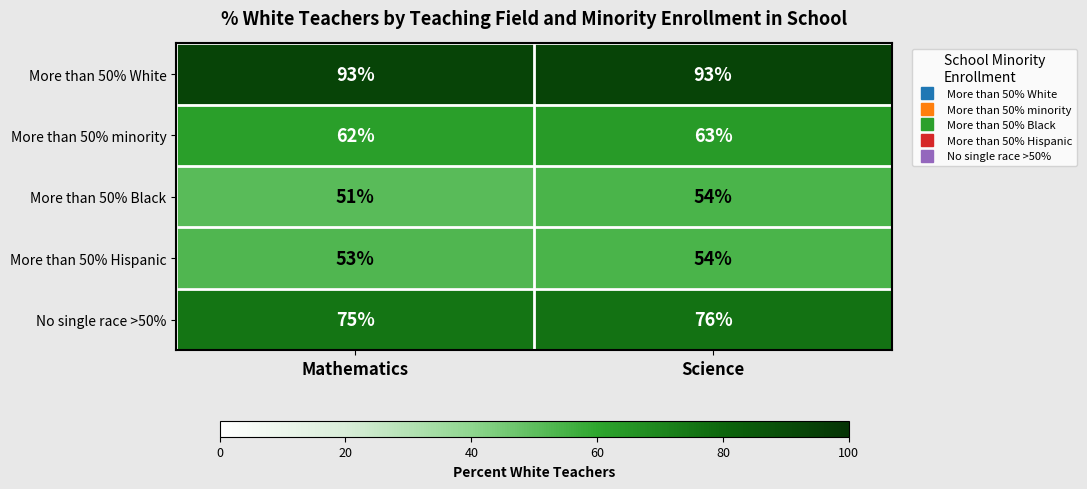

Which category has the lowest value across all series?

Mathematics